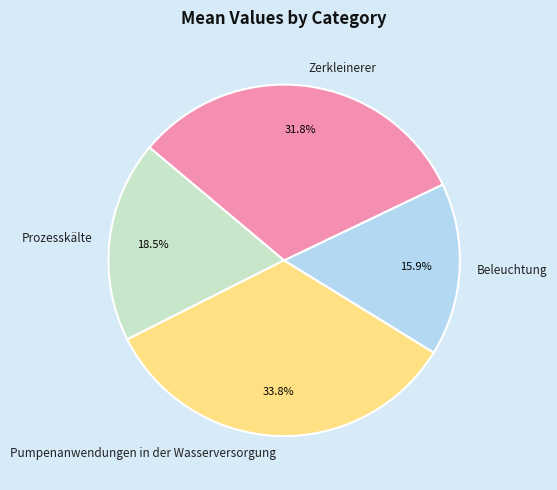

Does any single category account for the majority?

No